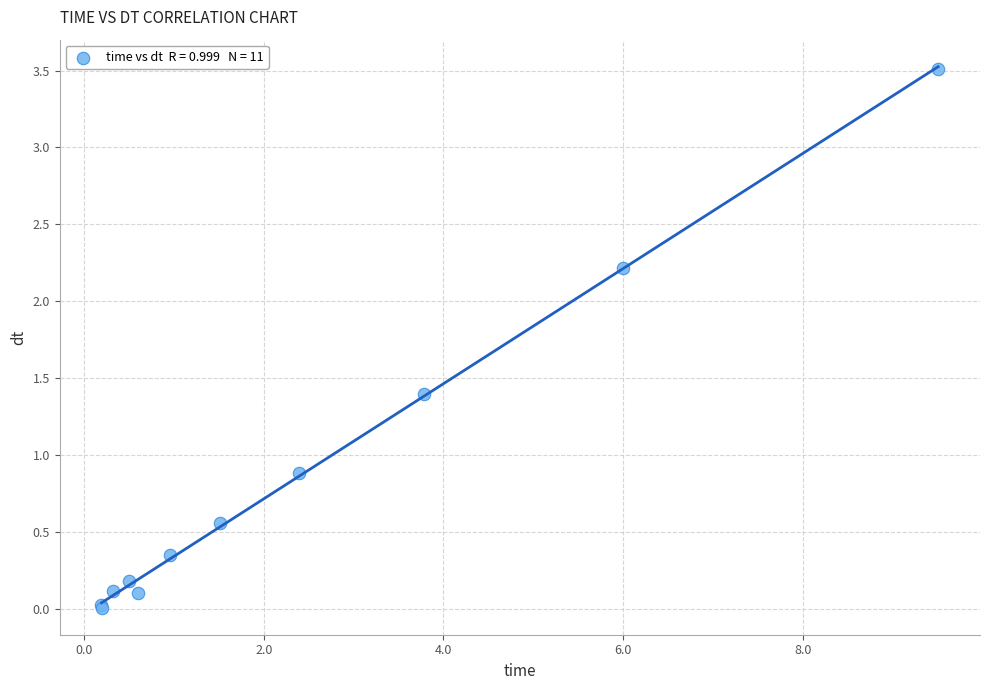

What Y value in the scatter plot is closest to 1?

0.9